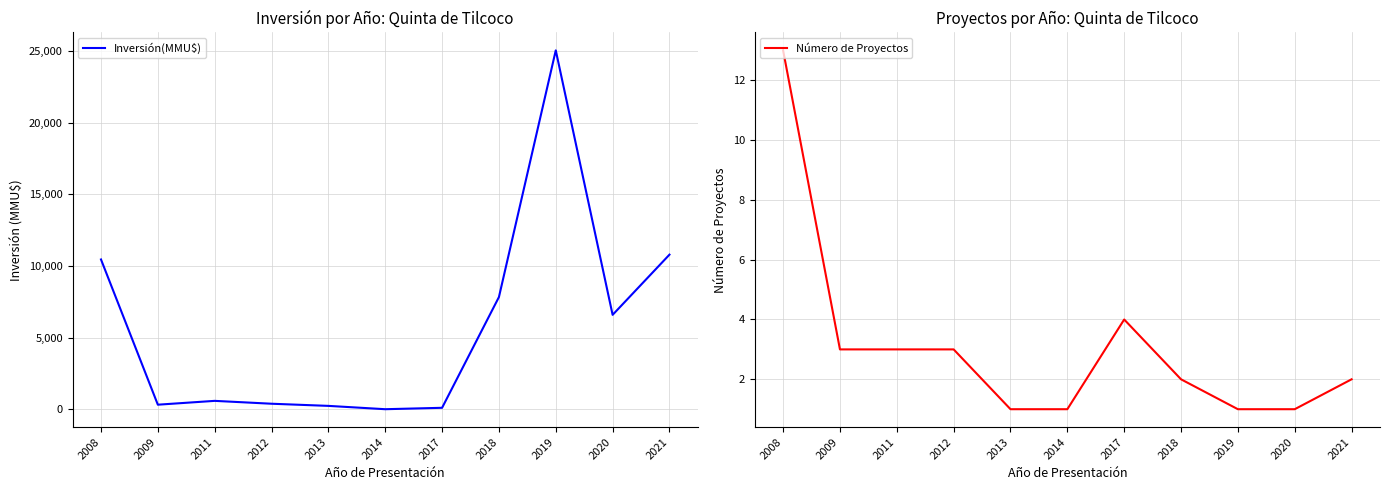

True or false: Inversión(MMU$) and Número de Proyectos intersect in this chart.

False